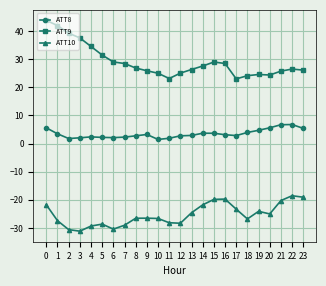

What is the total value across all series at 0?

27.5